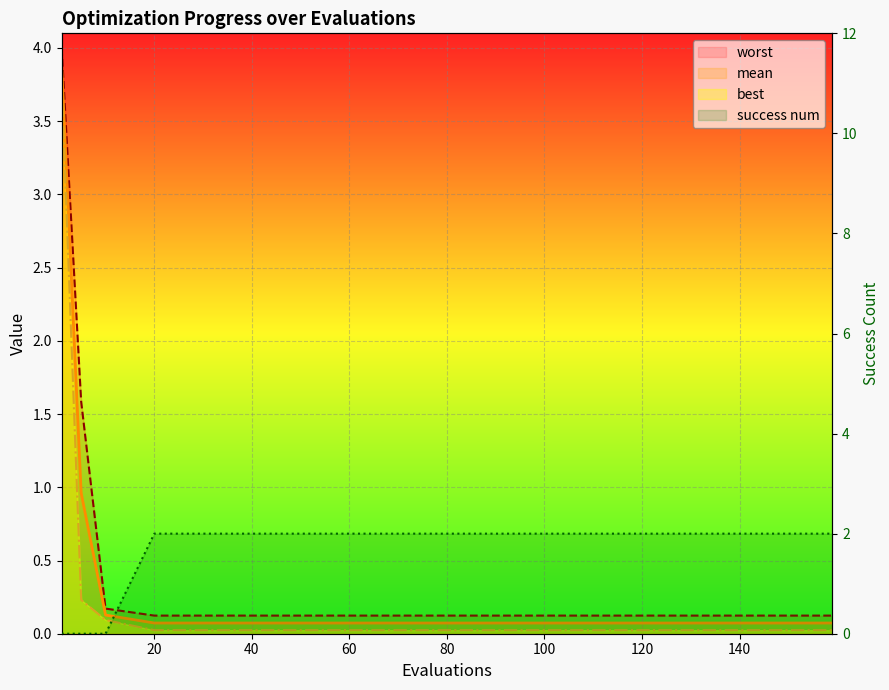

What value does the mean series have at evals?

3.9